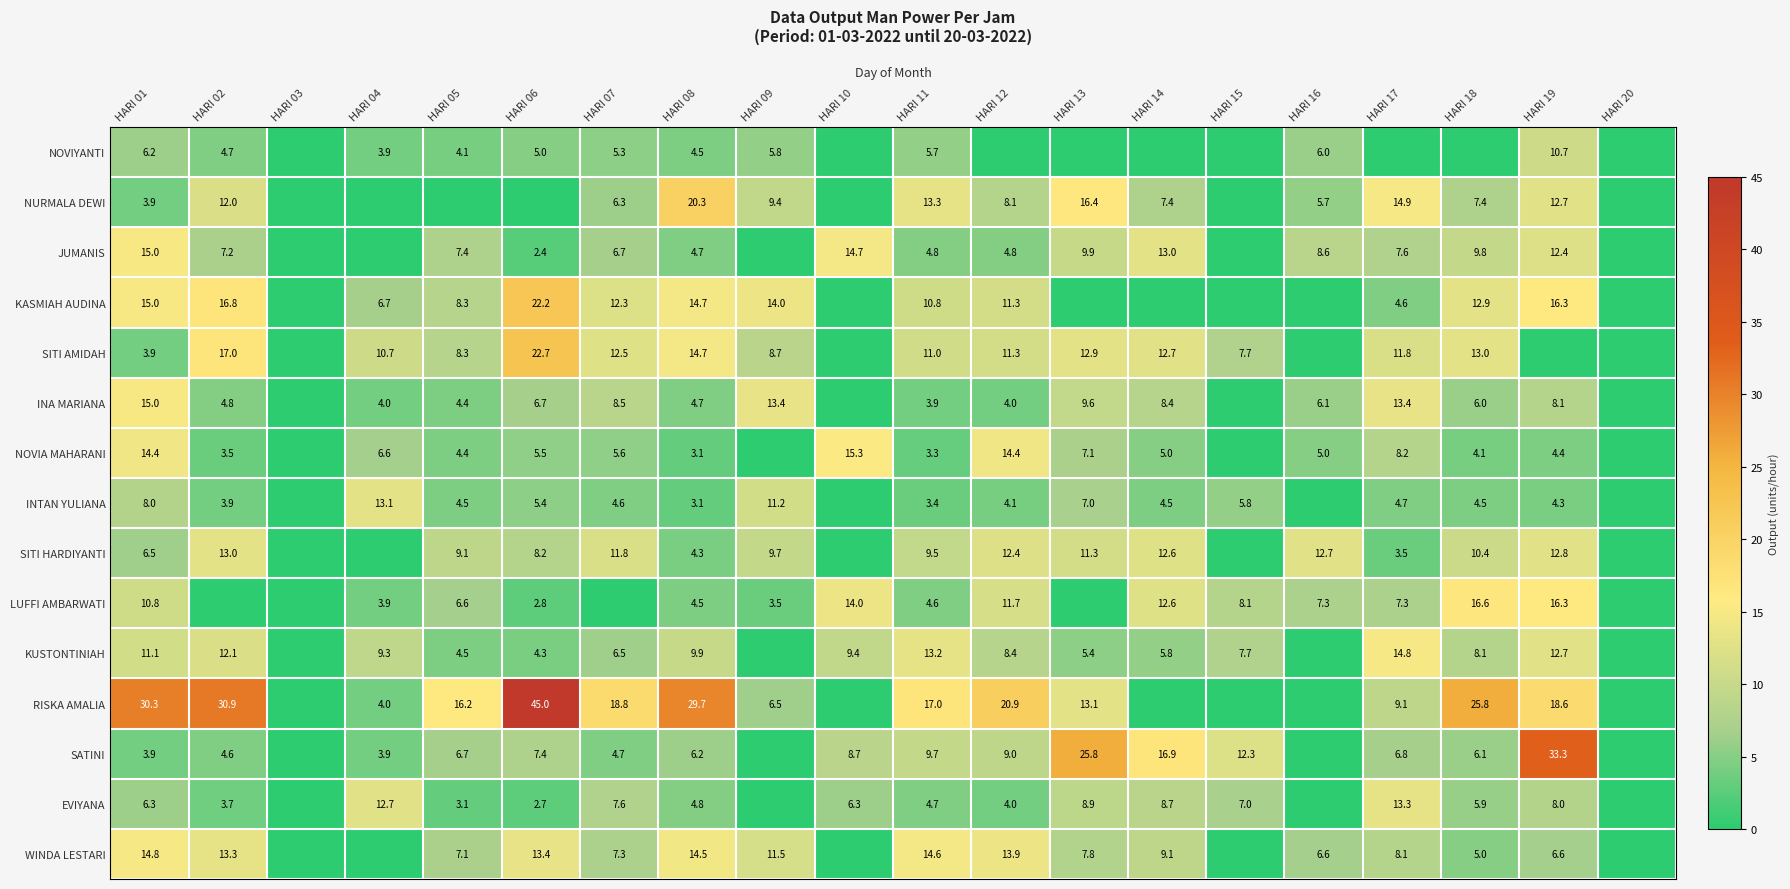

Is the value of INTAN YULIANA at HARI 04 greater than the value of JUMANIS at HARI 14?

Yes